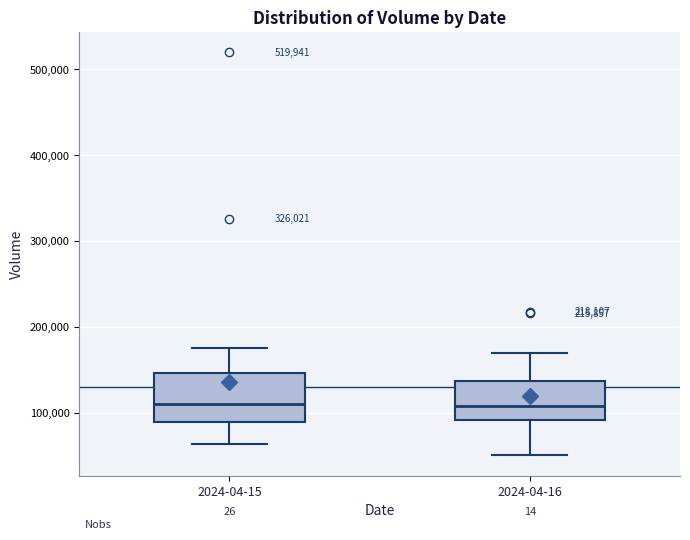

Where does the lower whisker of the box for 2024-04-15 end on the y-axis? The values are not printed on the chart, so give them approximately, as read against the axis.

60000